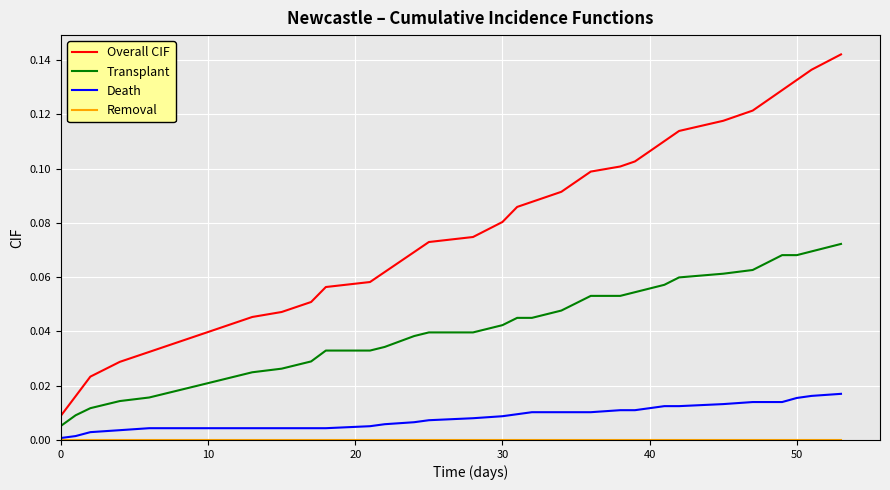

What is the label of the 17th point from the left?

16